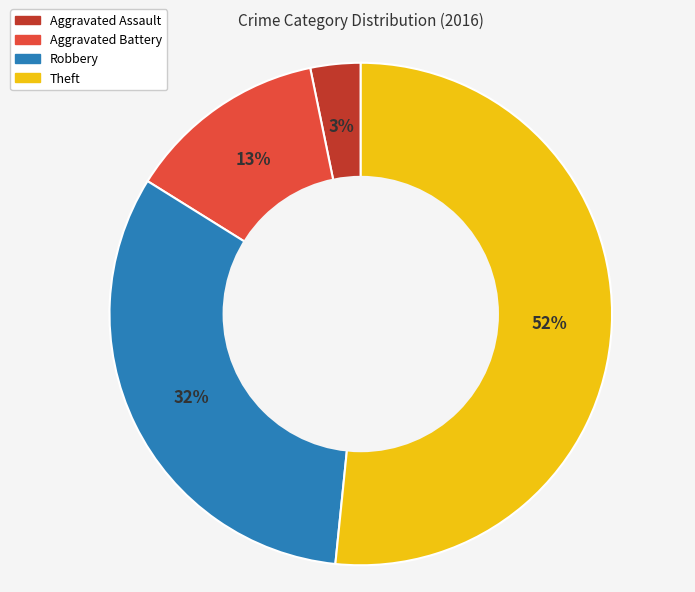

What is the ratio of the value at Aggravated Assault to the value at Robbery?

0.1